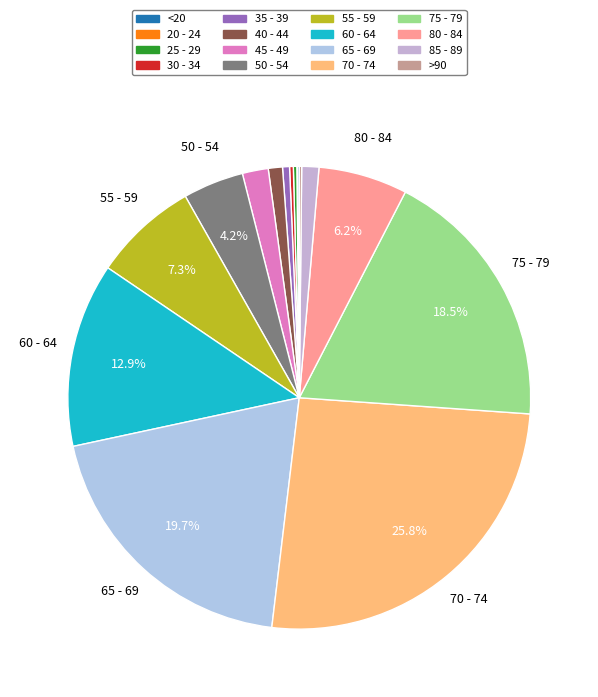

To the nearest percent, what portion does 70 - 74 represent?

26%